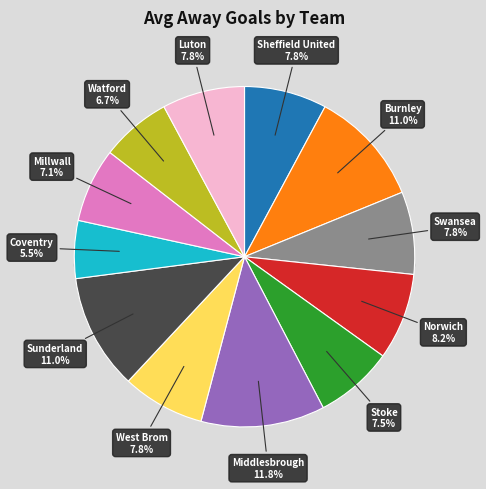

Approximately how many times larger is the value at Watford compared to West Brom?

0.8